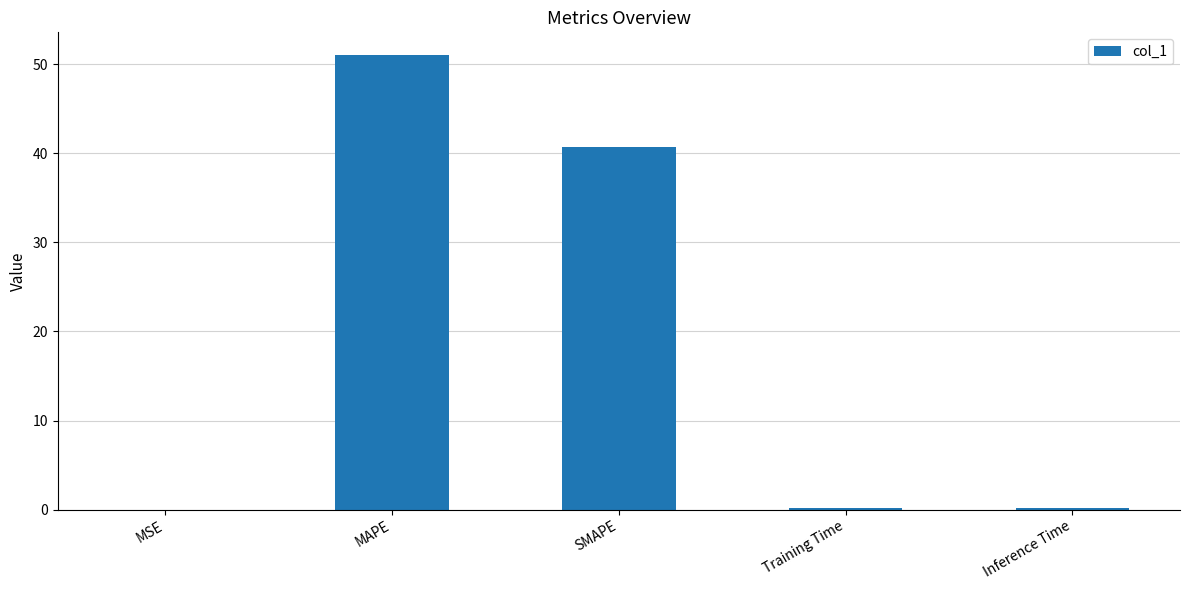

At which label is the value closest to 25?

SMAPE